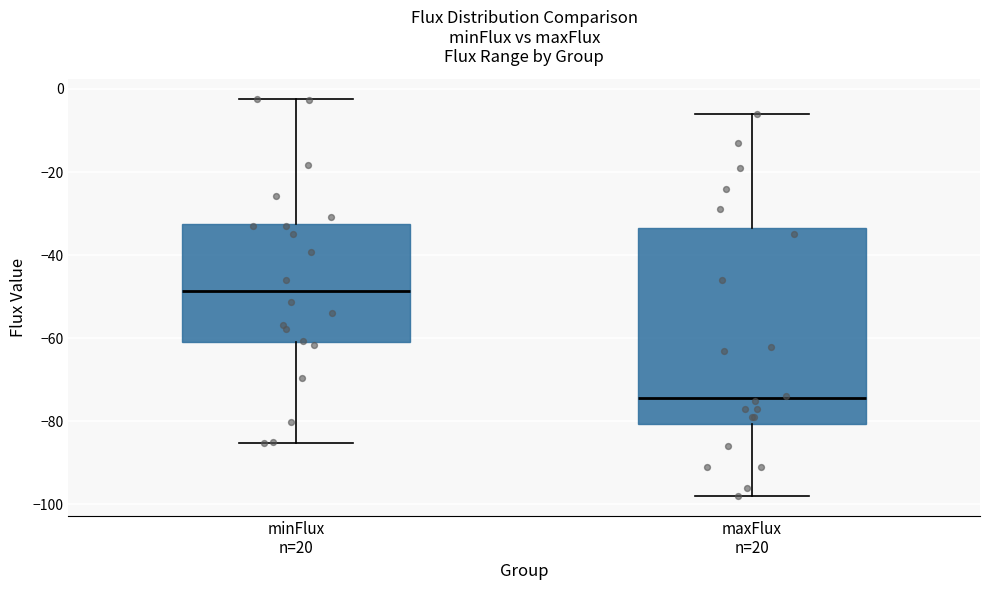

Which box has the highest median line?

minFlux n=20